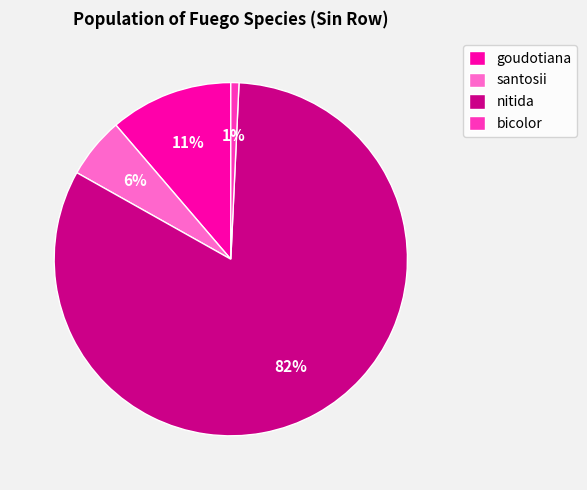

Does nitida represent more than half of the total?

Yes